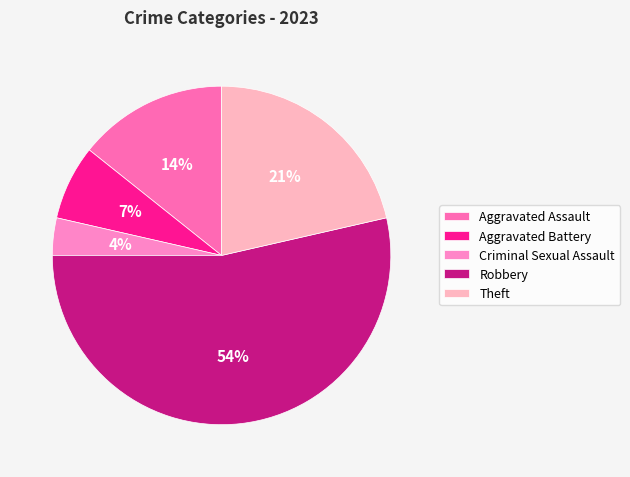

To the nearest percent, what portion does Robbery represent?

54%